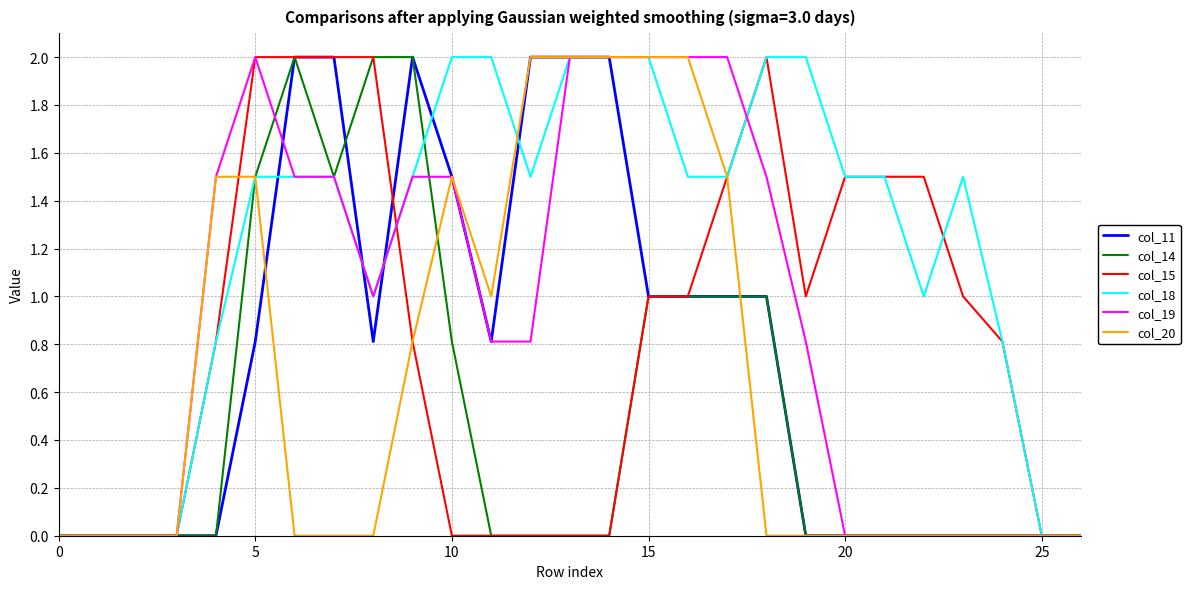

What is the label of the 15th point from the left?

14